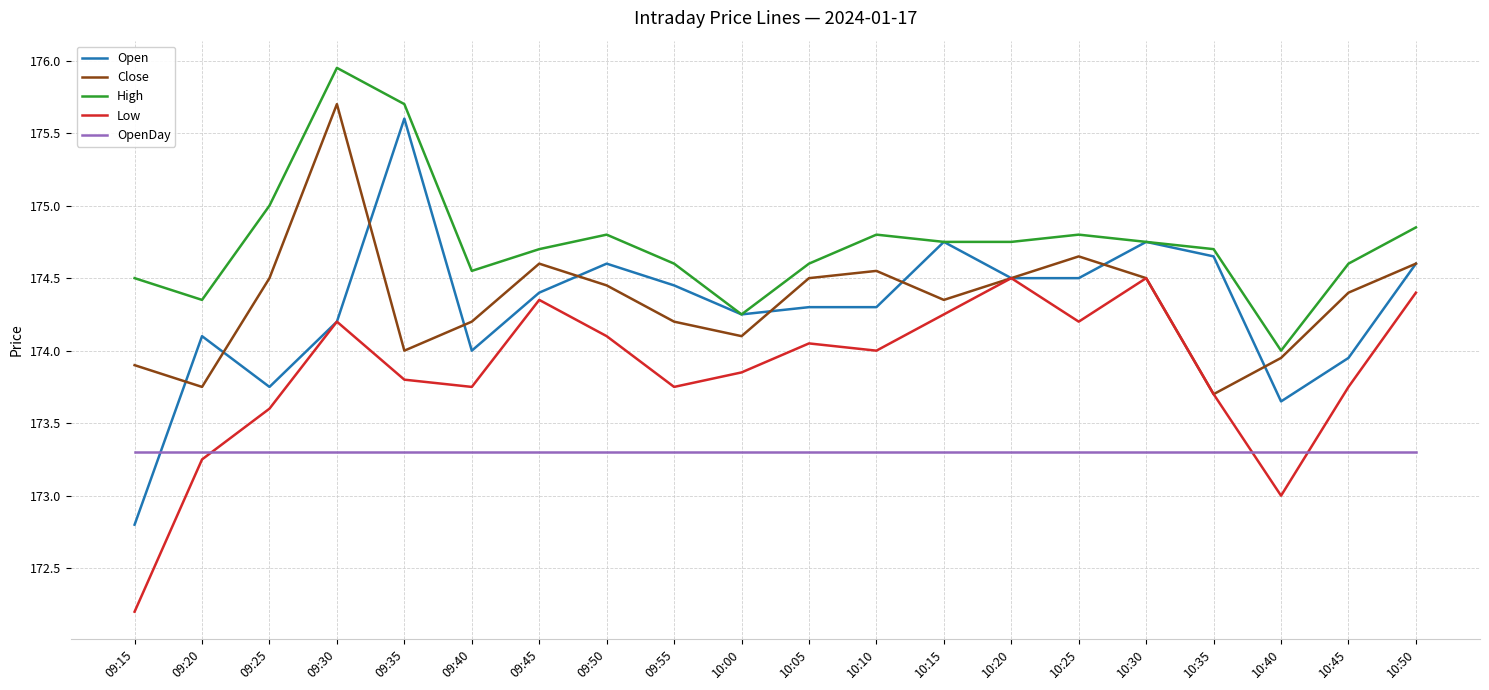

What is the maximum value for Close?

175.7